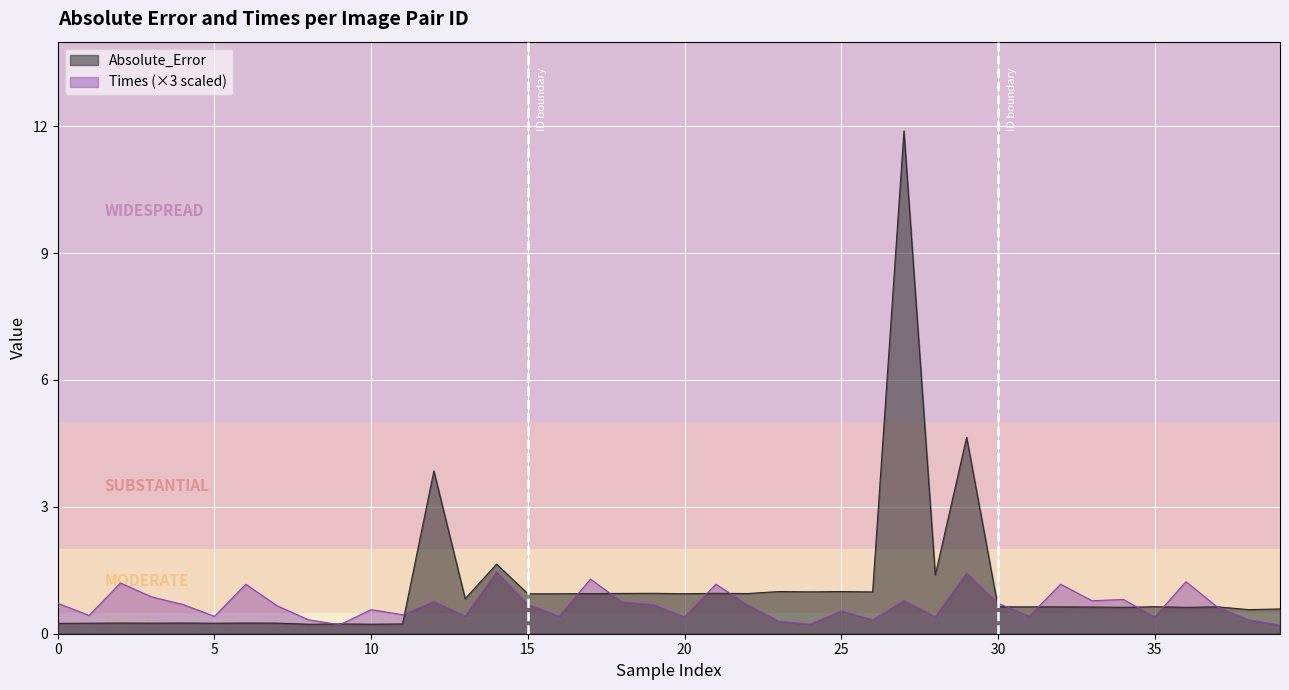

The Times (×3 scaled) series shows 0.4 at 35. True or false?

True